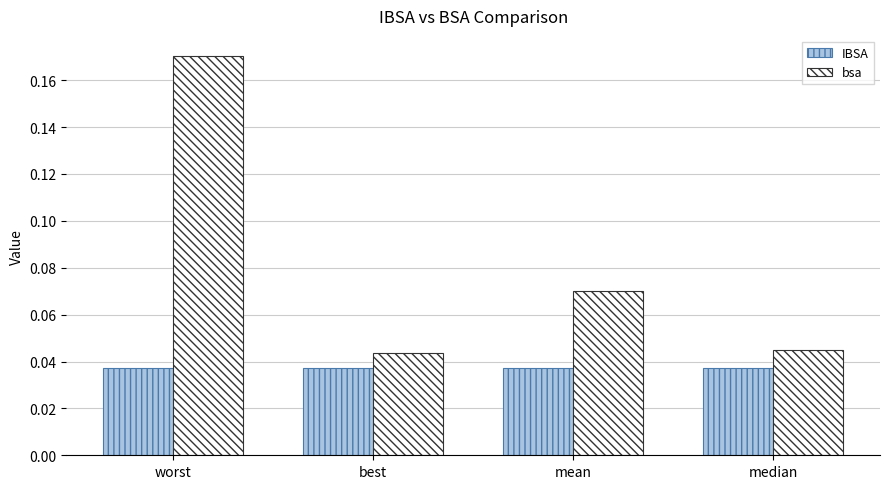

At how many categories does at least one series exceed 0?

4